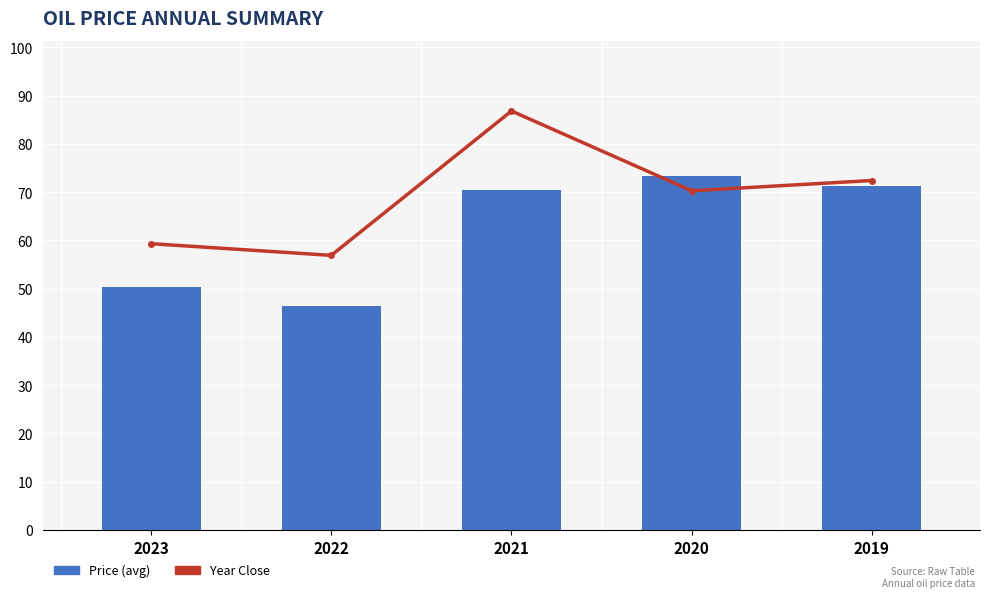

What is the total value across all series at 2021?

157.3